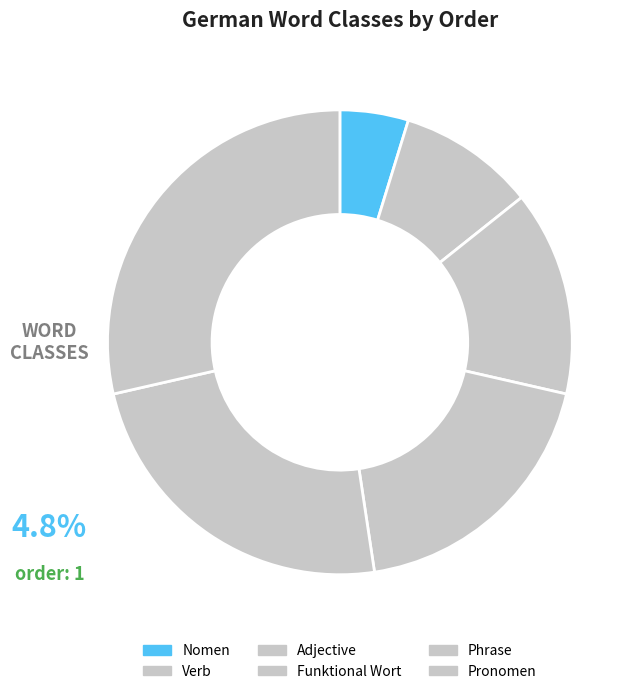

How many slices are in this pie chart?

6